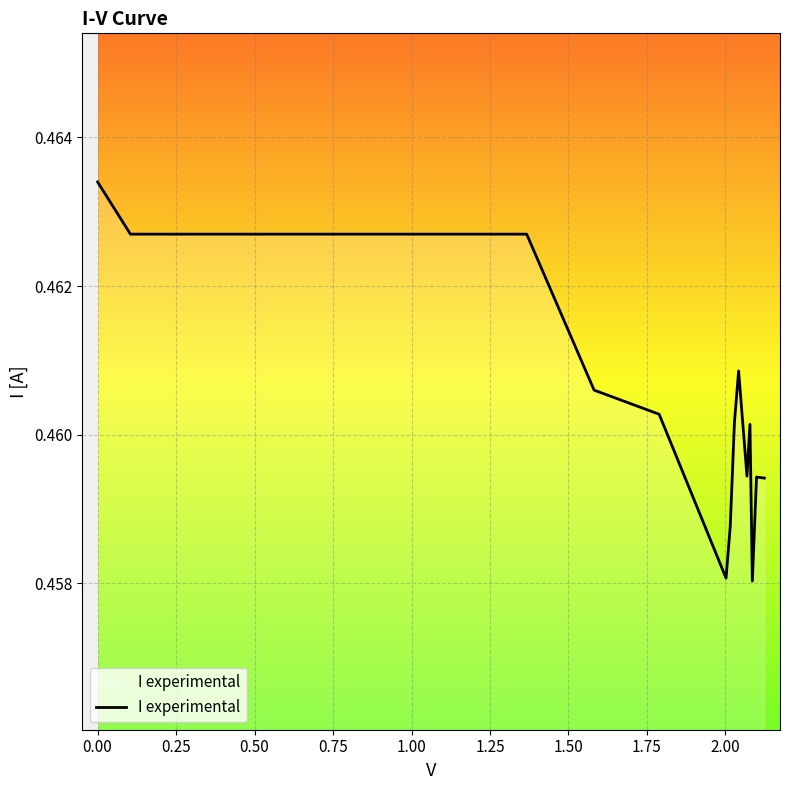

How many points are higher than both their immediate neighbors (excluding endpoints)?

3